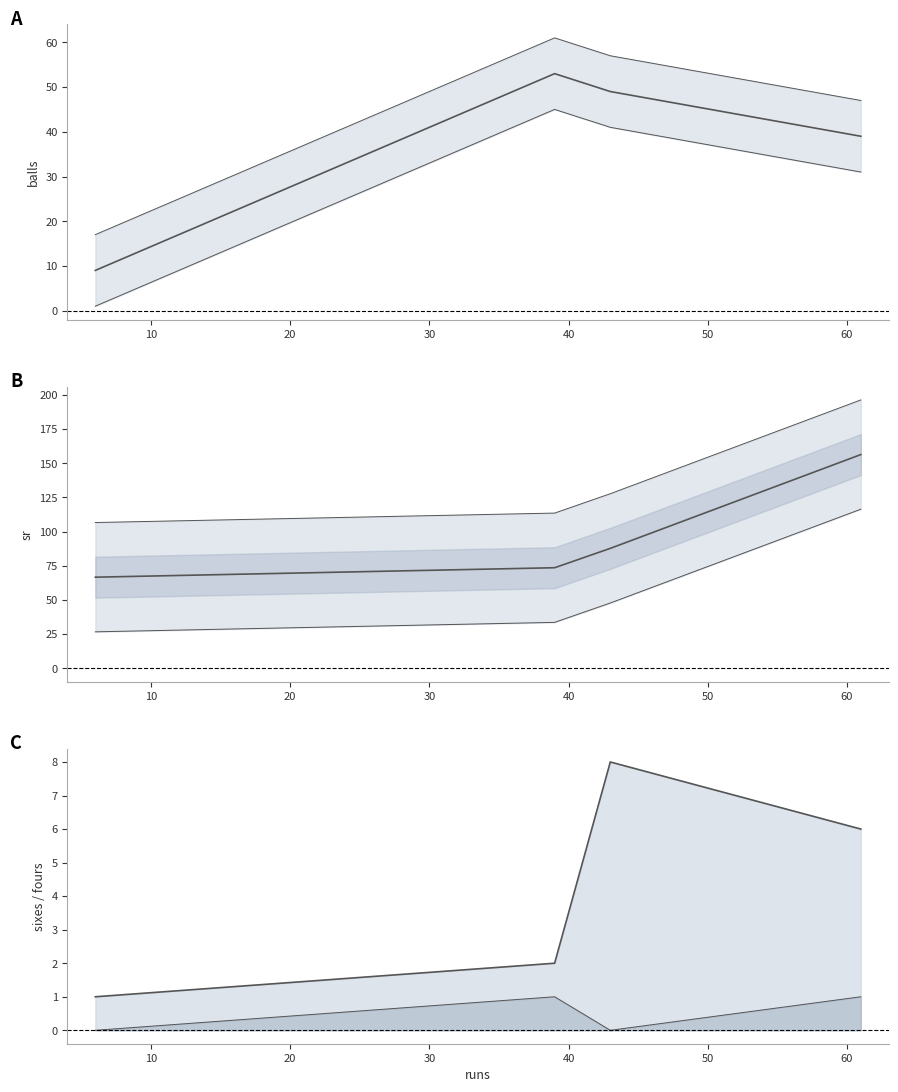

True or false: fours and sixes intersect in this chart.

False